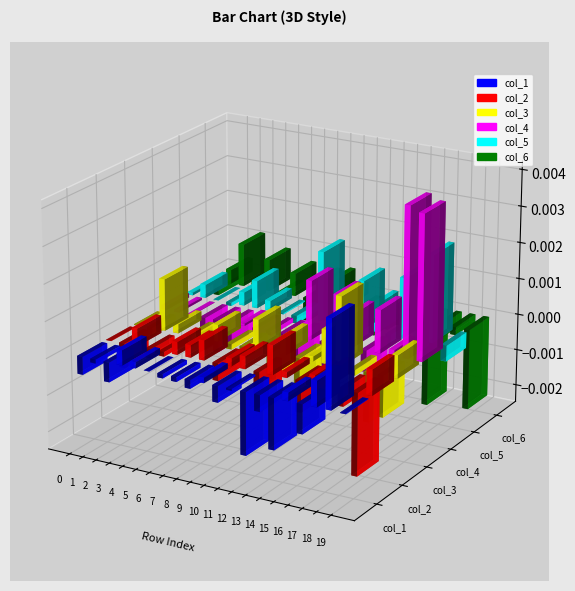

Rank the series by their maximum value, from lowest to highest.

col_2, col_6, col_3, col_1, col_5, col_4